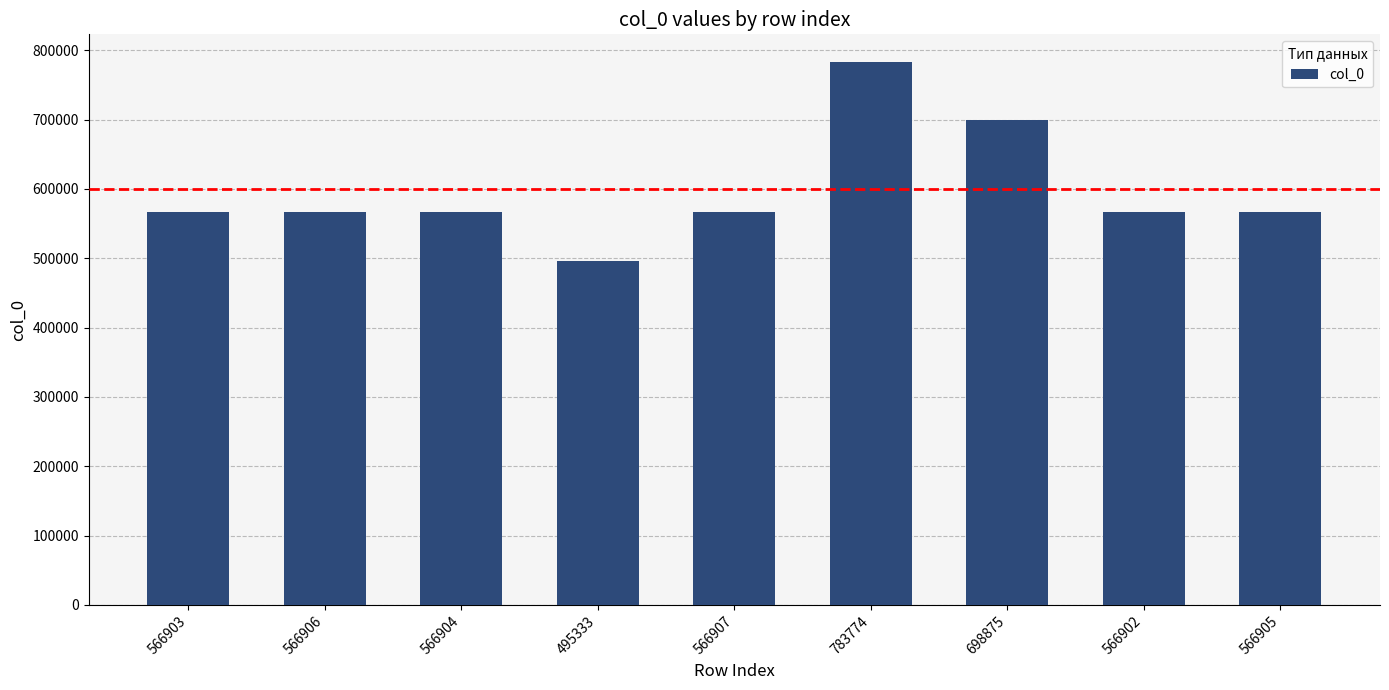

What is the change in value from 566906 to 783774?

+216868